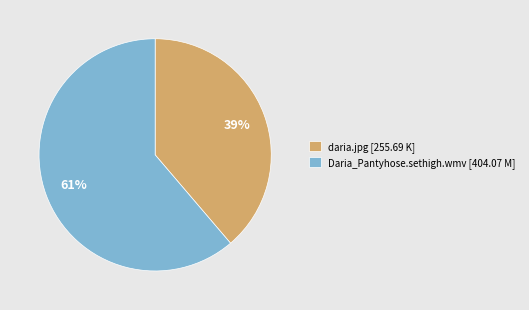

How many segments does this pie chart have?

2